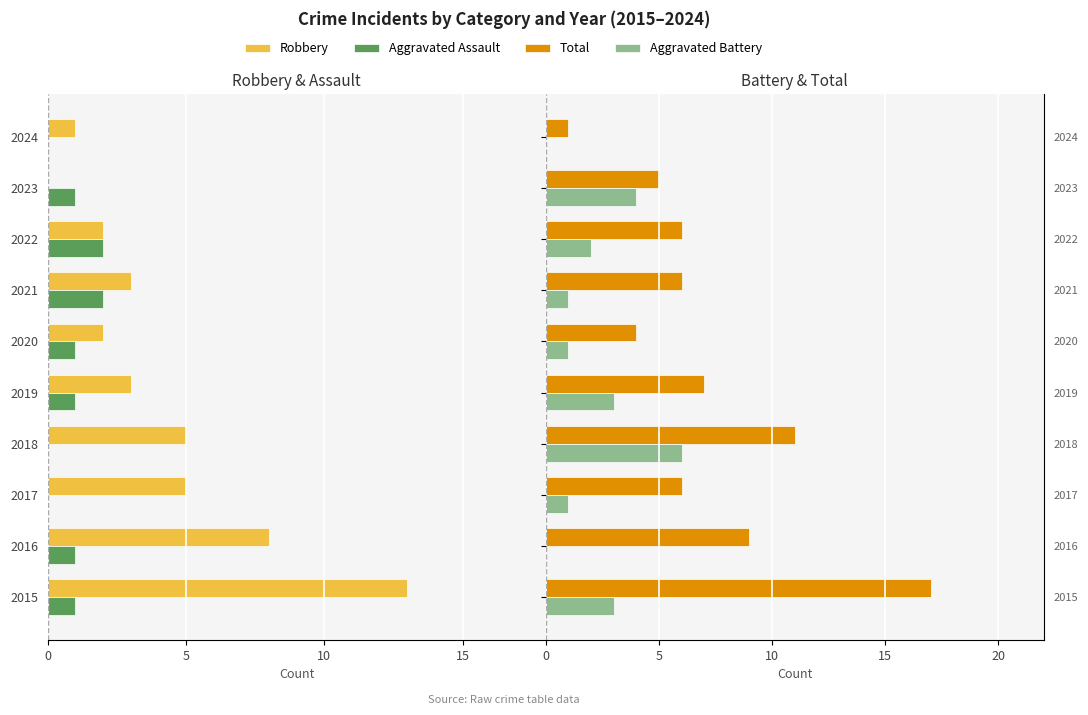

The value of Aggravated Assault at 2018 is 1. True or false?

False